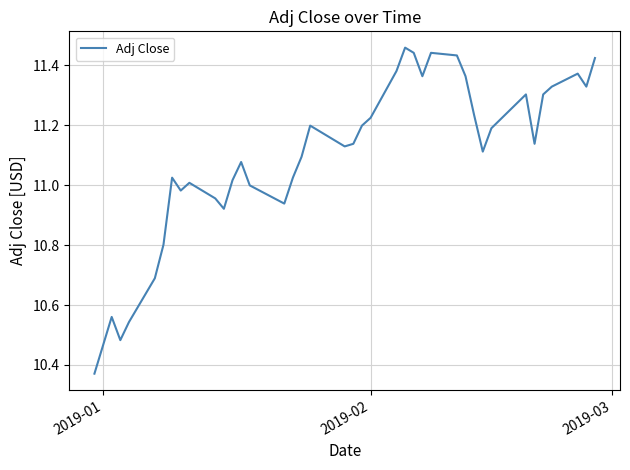

How many lines are shown in the chart?

1